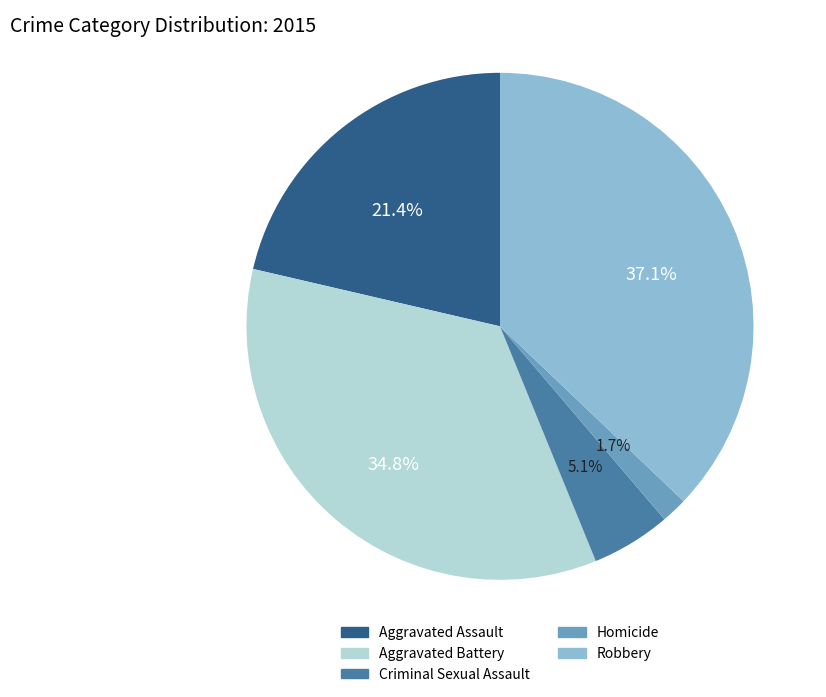

Approximately how many times larger is the value at Robbery compared to Aggravated Battery?

1.1